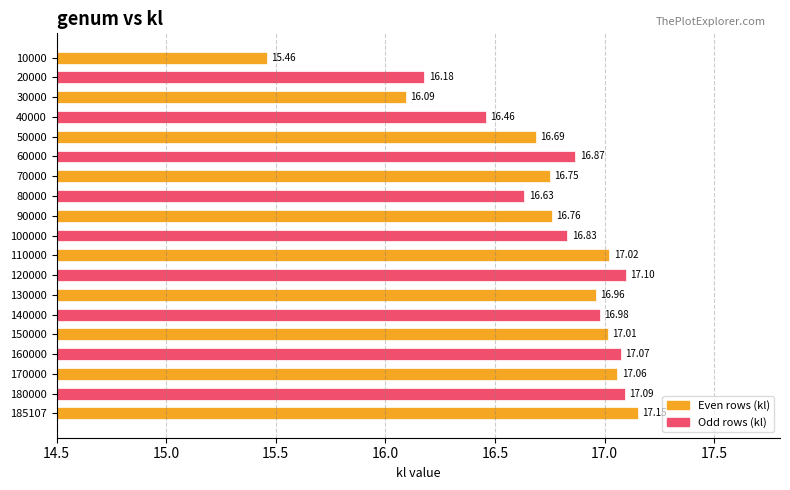

What is the difference between the maximum and second lowest values?

1.1